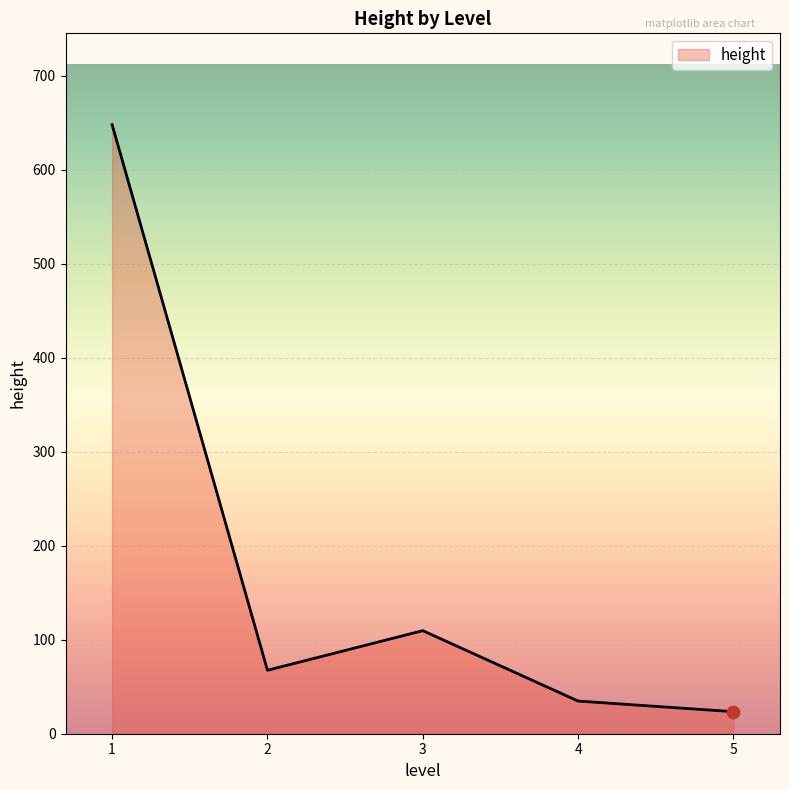

What is the change in value from 1 to 5?

-624.5